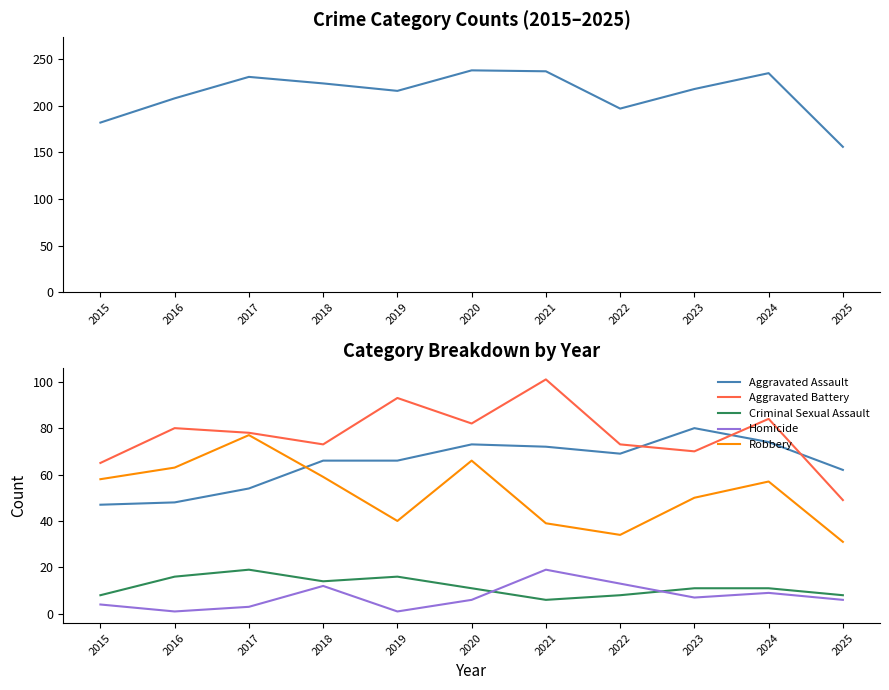

Between 2025 and 2024, which is larger?

2024